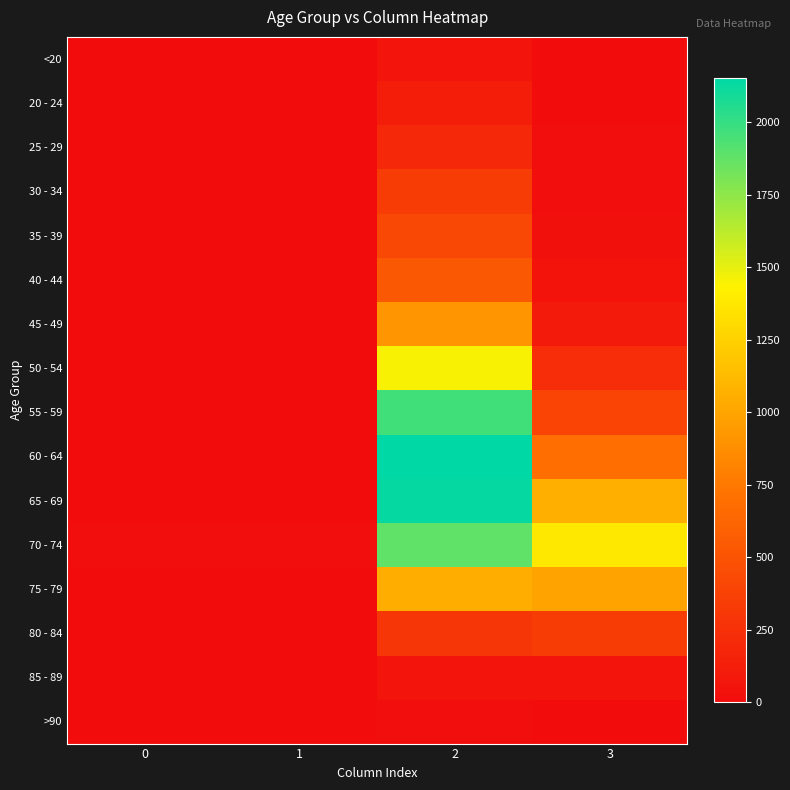

Reading left to right, transcribe all the data shown in this chart.

<20: 0=0	1=1	2=62	3=7
20 - 24: 0=1	1=0	2=121	3=2
25 - 29: 0=0	1=0	2=196	3=13
30 - 34: 0=0	1=2	2=333	3=14
35 - 39: 0=2	1=1	2=420	3=26
40 - 44: 0=0	1=1	2=530	3=53
45 - 49: 0=2	1=1	2=915	3=97
50 - 54: 0=9	1=3	2=1450	3=227
55 - 59: 0=8	1=6	2=1965	3=392
60 - 64: 0=11	1=8	2=2151	3=689
65 - 69: 0=6	1=6	2=2130	3=1057
70 - 74: 0=13	1=14	2=1882	3=1381
75 - 79: 0=10	1=12	2=1053	3=993
80 - 84: 0=7	1=4	2=296	3=333
85 - 89: 0=3	1=1	2=62	3=64
>90: 0=0	1=0	2=15	3=9